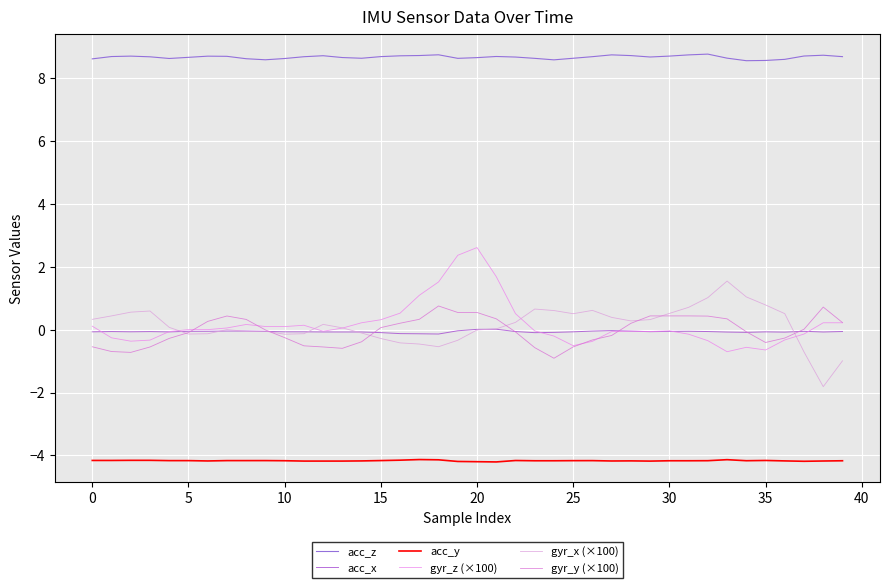

Reading left to right, what are all the values shown in this chart?

acc_z: 8.6	8.7	8.7	8.7	8.6	8.7	8.7	8.7	8.6	8.6	8.6	8.7	8.7	8.7	8.6	8.7	8.7	8.7	8.7	8.6	8.6	8.7	8.7	8.6	8.6	8.6	8.7	8.7	8.7	8.7	8.7	8.7	8.8	8.6	8.6	8.6	8.6	8.7	8.7	8.7
acc_x: -0.1	-0.1	-0.1	-0.1	-0.1	-0.1	-0.1	-0.0	-0.0	-0.1	-0.1	-0.1	-0.1	-0.1	-0.1	-0.1	-0.1	-0.1	-0.1	-0.0	0.0	0.0	-0.1	-0.1	-0.1	-0.1	-0.0	-0.0	-0.0	-0.1	-0.1	-0.1	-0.1	-0.1	-0.1	-0.1	-0.1	-0.1	-0.1	-0.1
acc_y: -4.2	-4.2	-4.2	-4.2	-4.2	-4.2	-4.2	-4.2	-4.2	-4.2	-4.2	-4.2	-4.2	-4.2	-4.2	-4.2	-4.2	-4.1	-4.1	-4.2	-4.2	-4.2	-4.2	-4.2	-4.2	-4.2	-4.2	-4.2	-4.2	-4.2	-4.2	-4.2	-4.2	-4.1	-4.2	-4.2	-4.2	-4.2	-4.2	-4.2
gyr_z (×100): 0.1	-0.3	-0.4	-0.3	-0.1	0.0	0.0	0.1	0.2	0.1	0.1	0.1	-0.1	0.0	0.2	0.3	0.5	1.1	1.5	2.4	2.6	1.7	0.5	-0.0	-0.2	-0.5	-0.4	-0.1	-0.1	-0.1	-0.0	-0.1	-0.4	-0.7	-0.6	-0.6	-0.3	-0.1	0.2	0.2
gyr_x (×100): 0.3	0.4	0.6	0.6	0.1	-0.1	-0.1	0.0	-0.1	-0.0	-0.1	-0.1	0.2	0.1	-0.1	-0.3	-0.4	-0.5	-0.5	-0.3	-0.0	0.0	0.2	0.7	0.6	0.5	0.6	0.4	0.3	0.3	0.5	0.7	1.0	1.5	1.0	0.8	0.5	-0.7	-1.8	-1.0
gyr_y (×100): -0.5	-0.7	-0.7	-0.6	-0.3	-0.1	0.3	0.4	0.3	-0.0	-0.3	-0.5	-0.6	-0.6	-0.4	0.1	0.2	0.3	0.8	0.5	0.5	0.3	-0.1	-0.6	-0.9	-0.5	-0.3	-0.2	0.2	0.4	0.4	0.4	0.4	0.3	-0.1	-0.4	-0.3	0.0	0.7	0.2